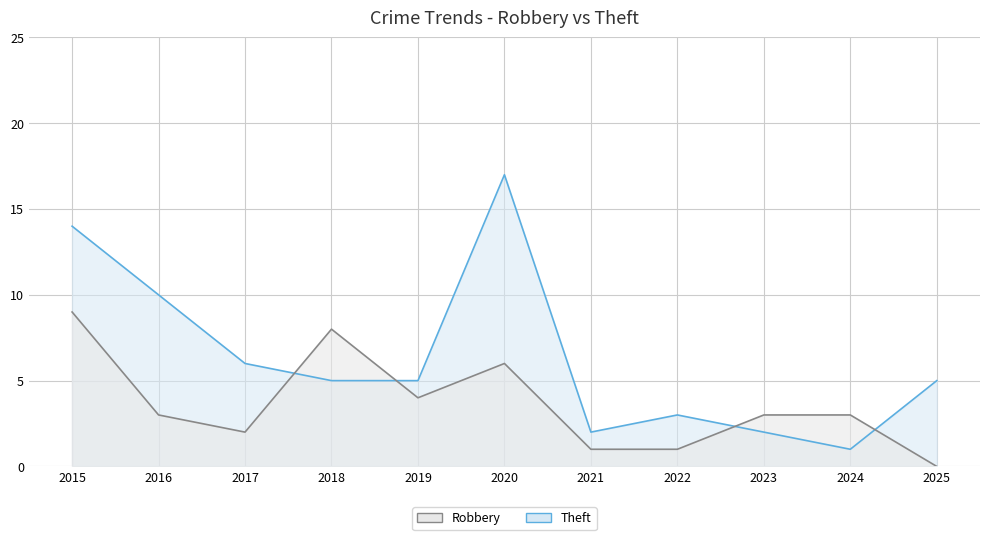

The Theft series shows 2 at 2021. True or false?

True